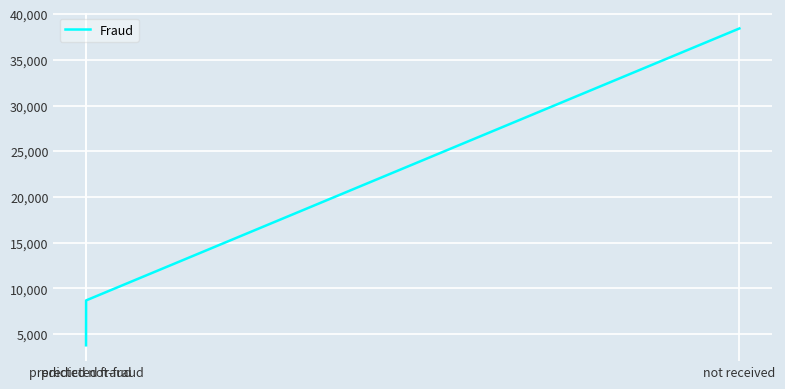

How many values are between 3772 and 38438?

3